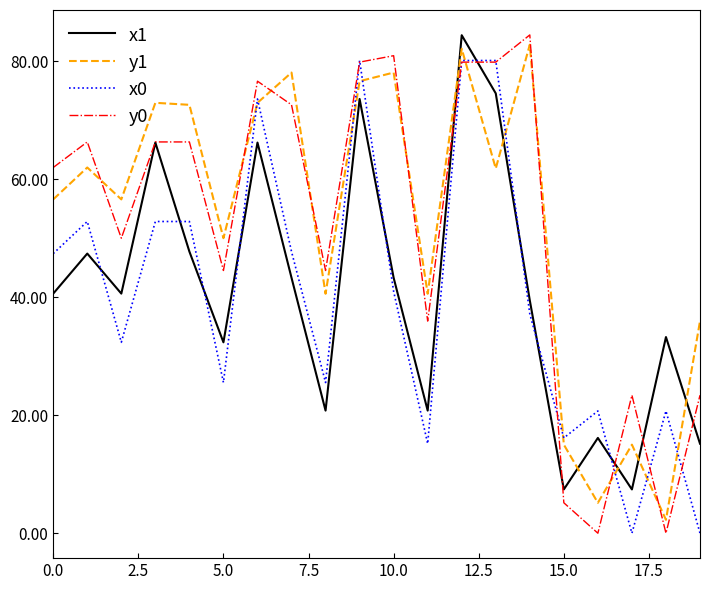

What is the maximum value shown in the chart?

84.5